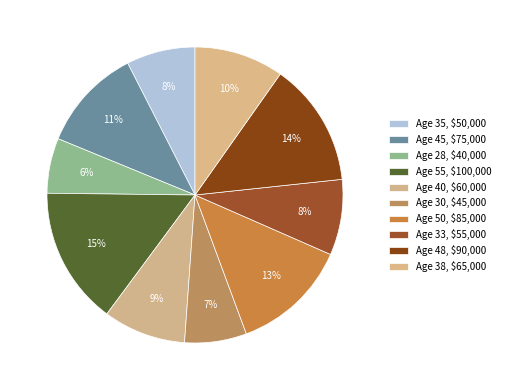

How many segments does this pie chart have?

10